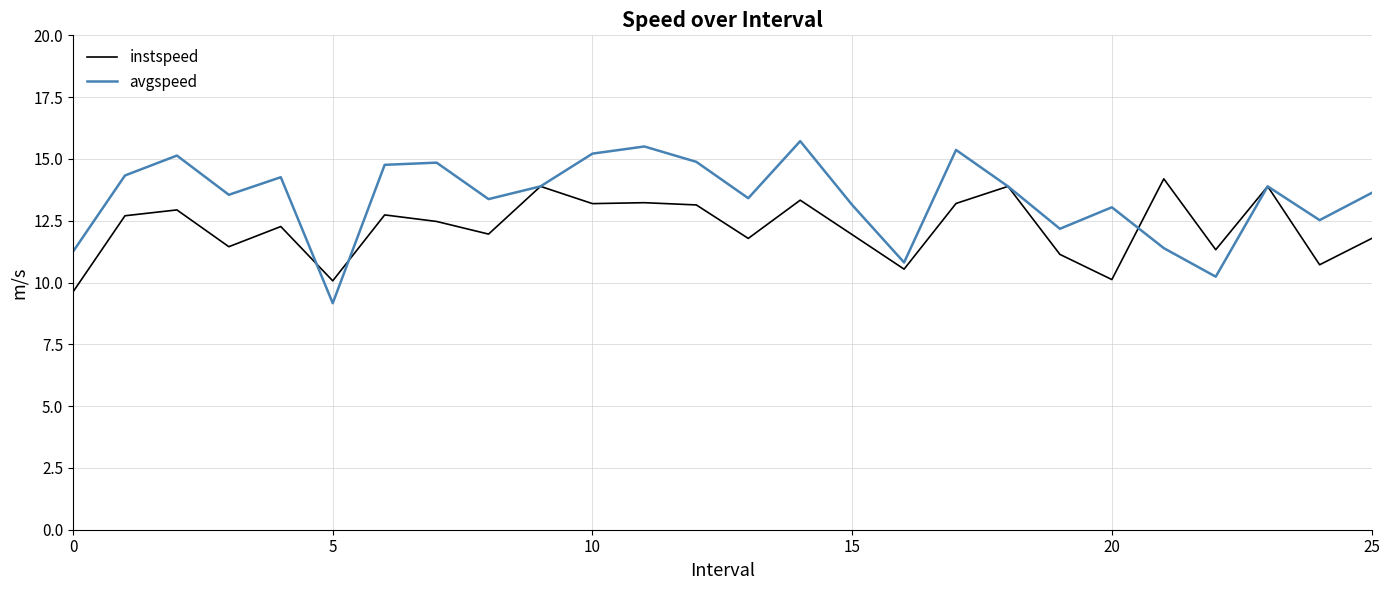

Rank the series by their maximum value, from highest to lowest.

avgspeed, instspeed